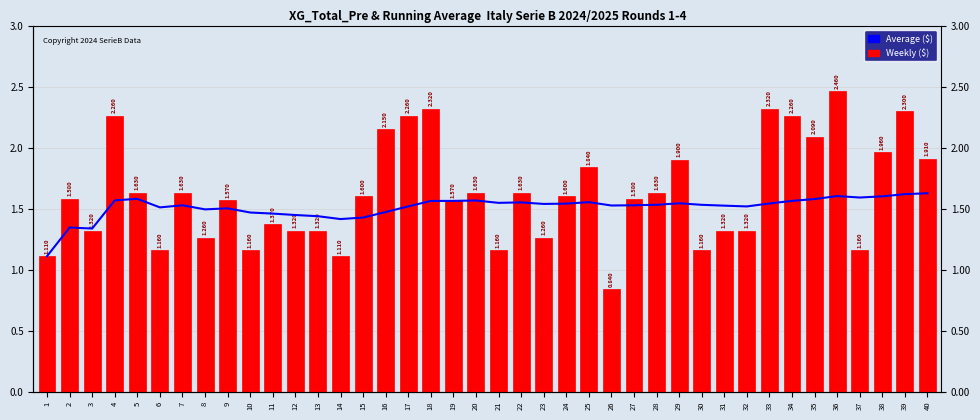

Reading right to left, list all the values displayed in this chart.

Average ($): 40=1.6	39=1.6	38=1.6	37=1.6	36=1.6	35=1.6	34=1.6	33=1.5	32=1.5	31=1.5	30=1.5	29=1.5	28=1.5	27=1.5	26=1.5	25=1.6	24=1.5	23=1.5	22=1.6	21=1.5	20=1.6	19=1.6	18=1.6	17=1.5	16=1.5	15=1.4	14=1.4	13=1.4	12=1.4	11=1.5	10=1.5	9=1.5	8=1.5	7=1.5	6=1.5	5=1.6	4=1.6	3=1.3	2=1.3	1=1.1
Weekly ($): 40=1.9	39=2.3	38=2.0	37=1.2	36=2.5	35=2.1	34=2.3	33=2.3	32=1.3	31=1.3	30=1.2	29=1.9	28=1.6	27=1.6	26=0.8	25=1.8	24=1.6	23=1.3	22=1.6	21=1.2	20=1.6	19=1.6	18=2.3	17=2.3	16=2.1	15=1.6	14=1.1	13=1.3	12=1.3	11=1.4	10=1.2	9=1.6	8=1.3	7=1.6	6=1.2	5=1.6	4=2.3	3=1.3	2=1.6	1=1.1